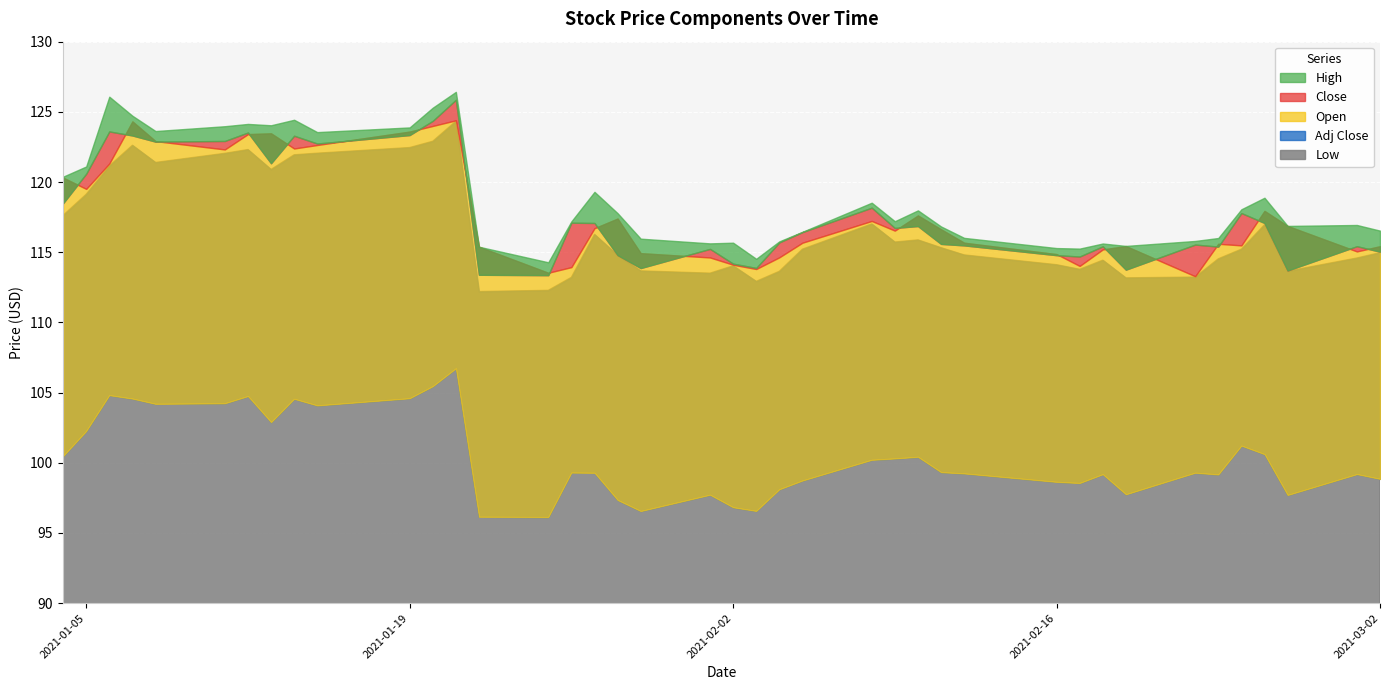

What is the approximate value of High at 2021-02-04?

115.8